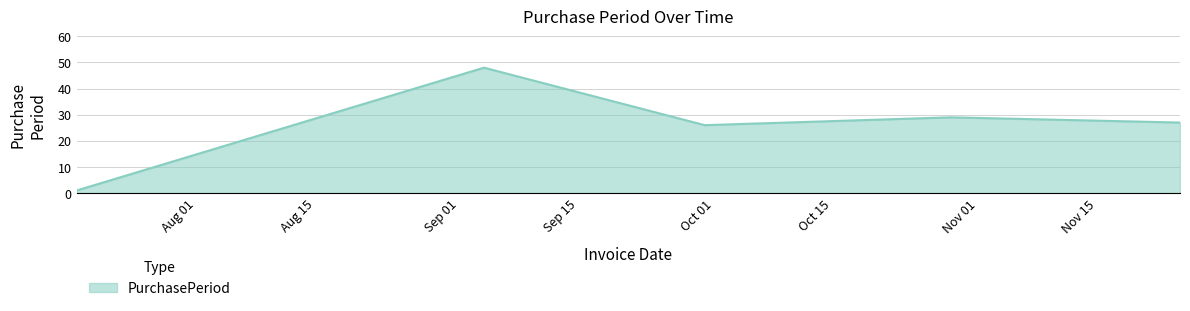

What is the maximum value shown in the chart?

48